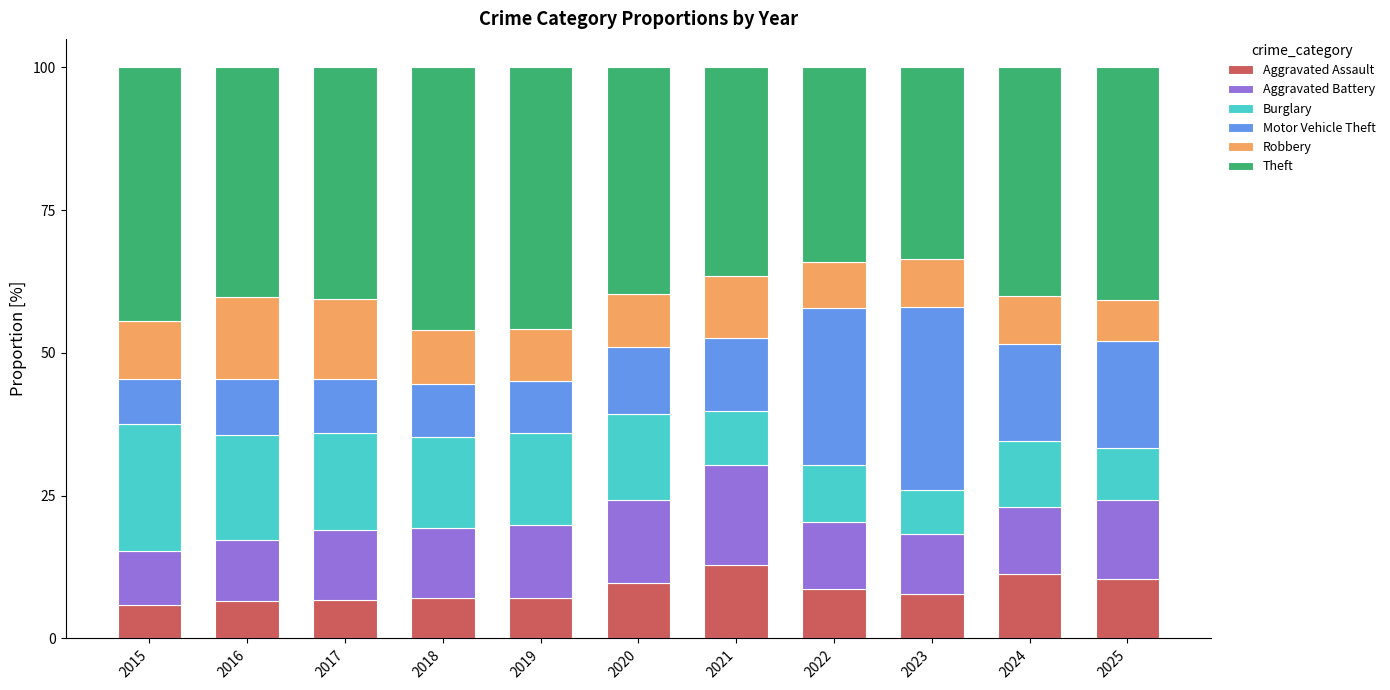

The Aggravated Assault series shows 7.8 at 2023. True or false?

True